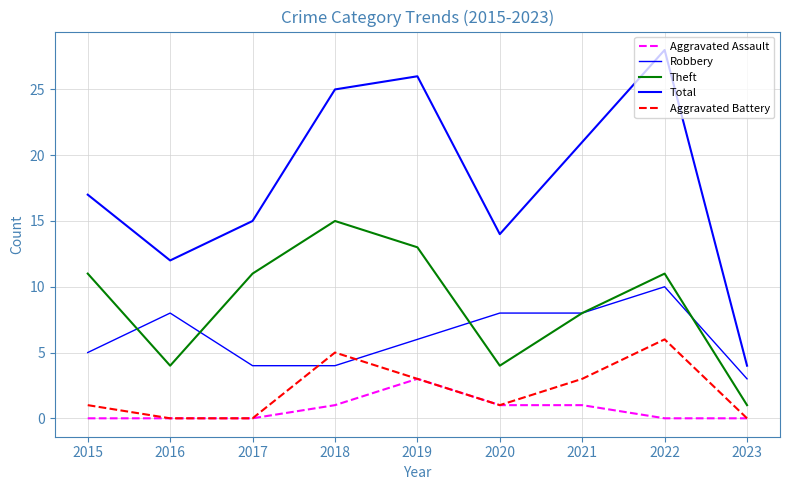

How many lines are shown in the chart?

5